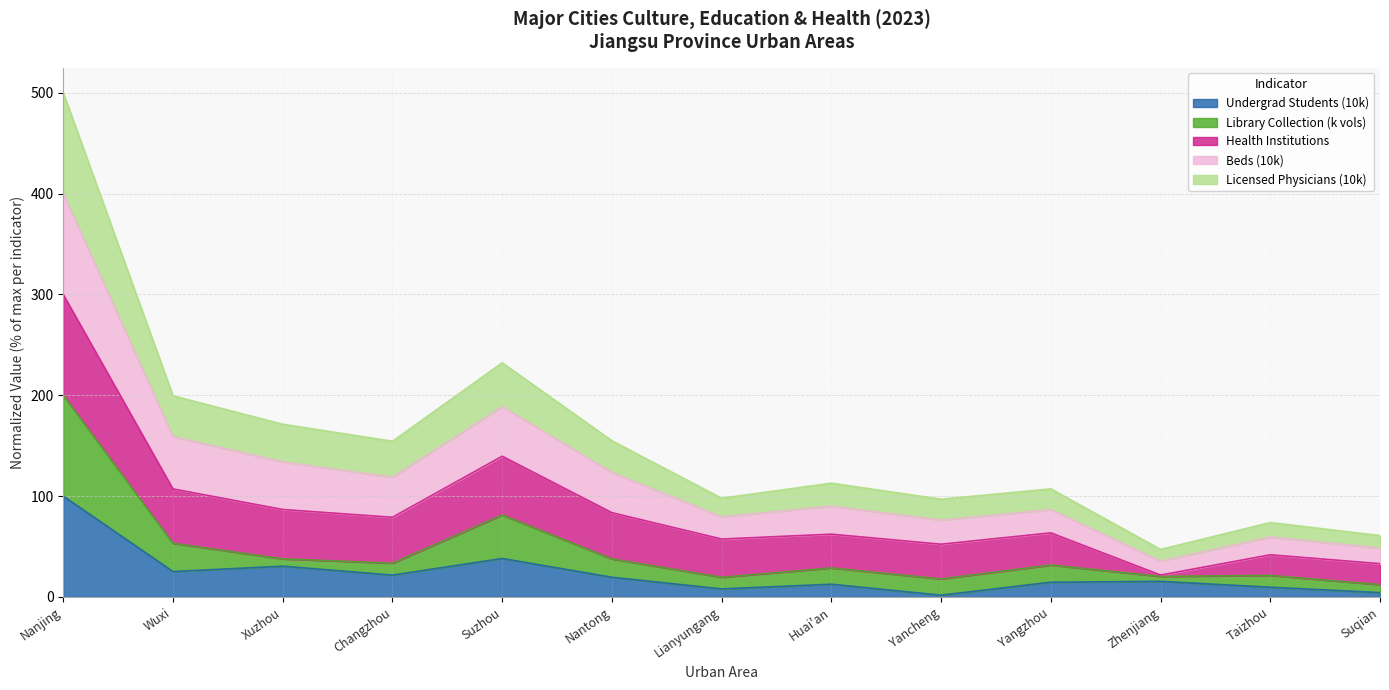

Which has a higher value, Yangzhou or Nanjing?

Nanjing